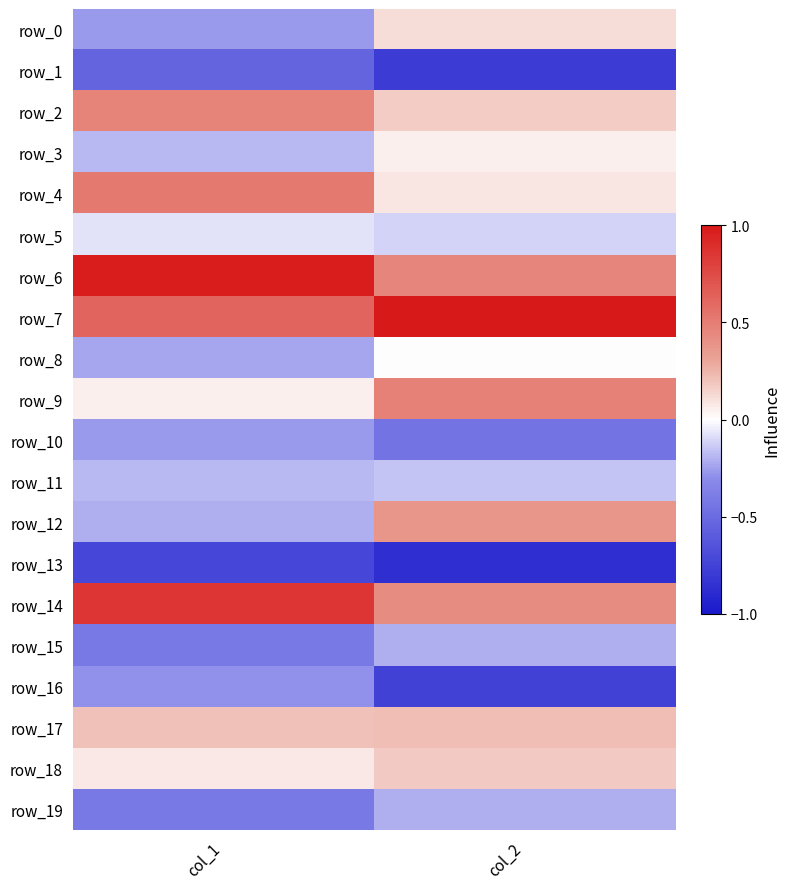

What is the smallest value displayed?

-0.9